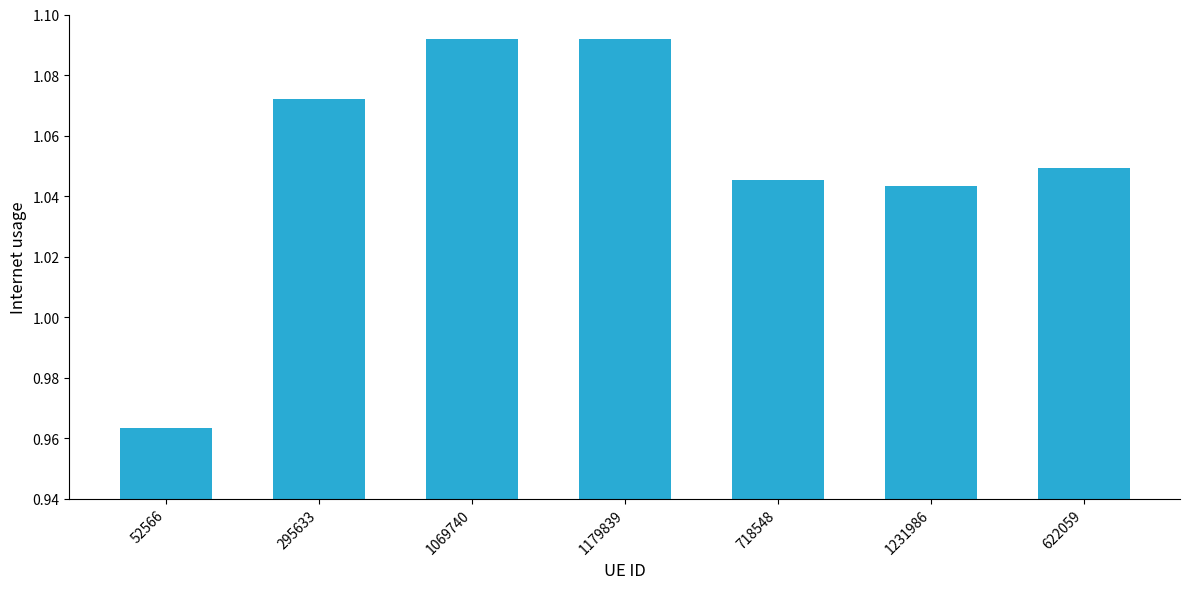

The chart shows a value of 1.9 at 1069740. True or false?

False